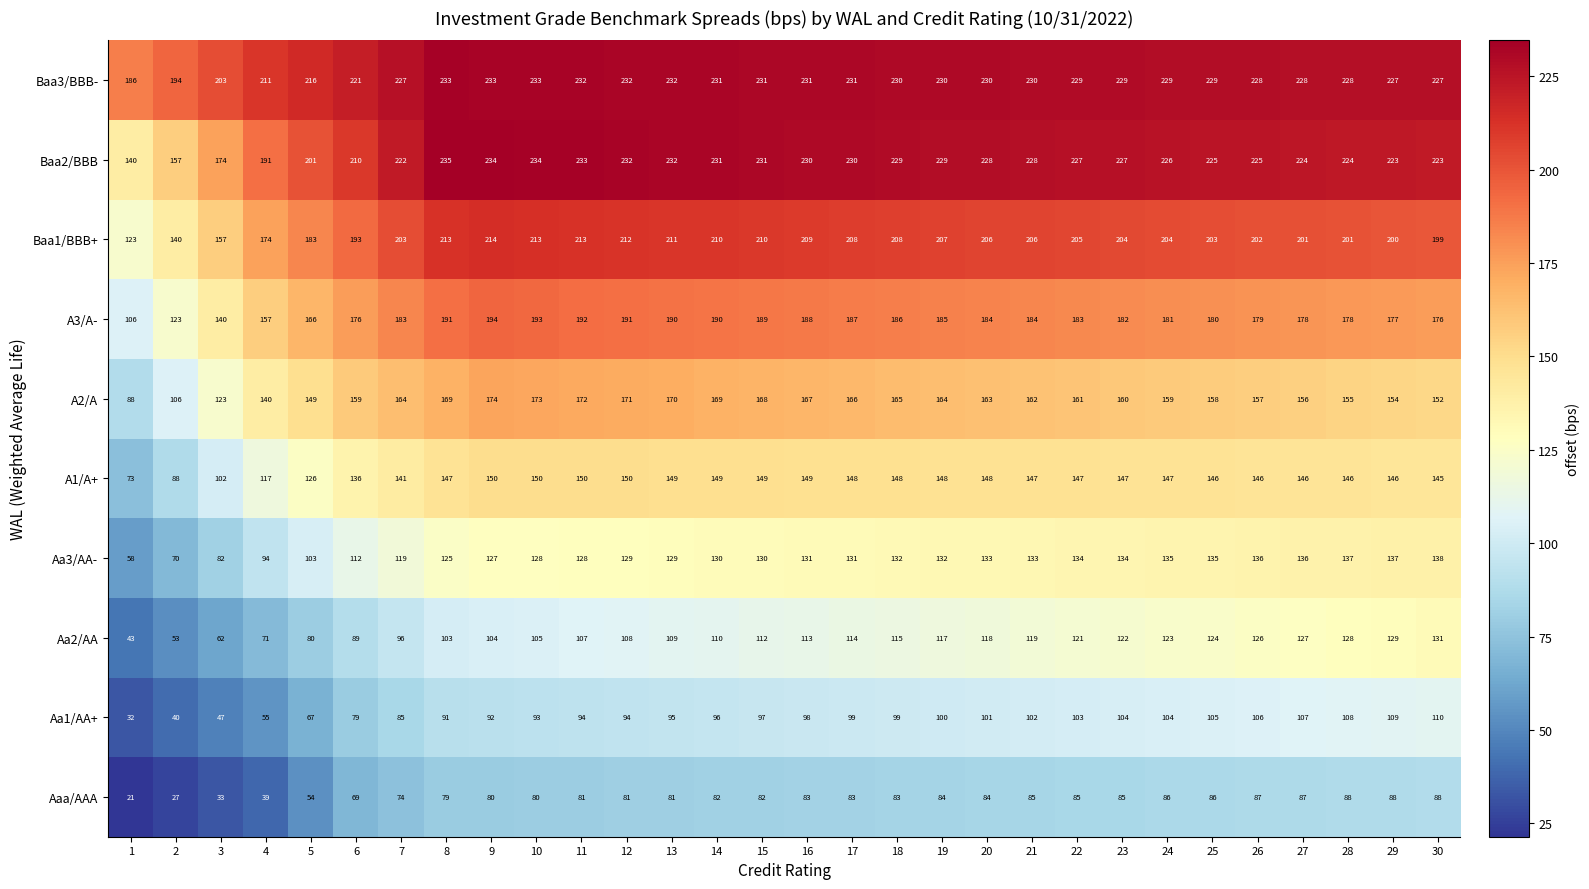

How many data points does each series have?

30